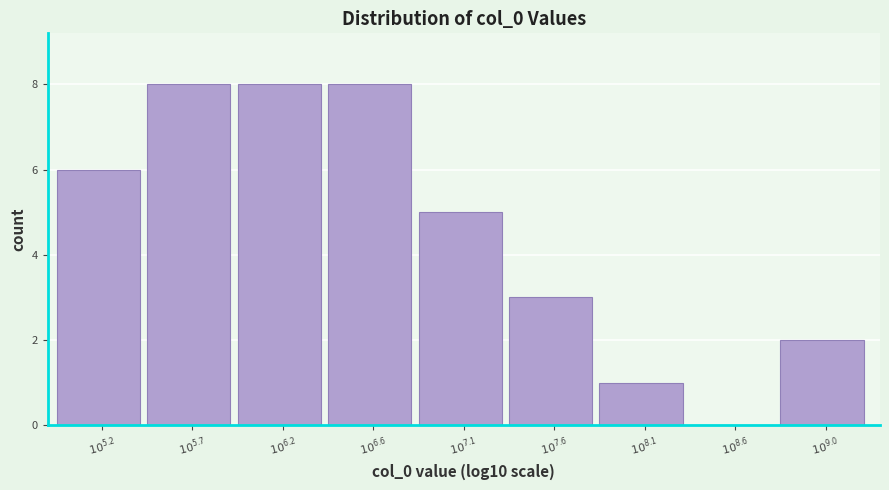

What is the sum of all values?

41